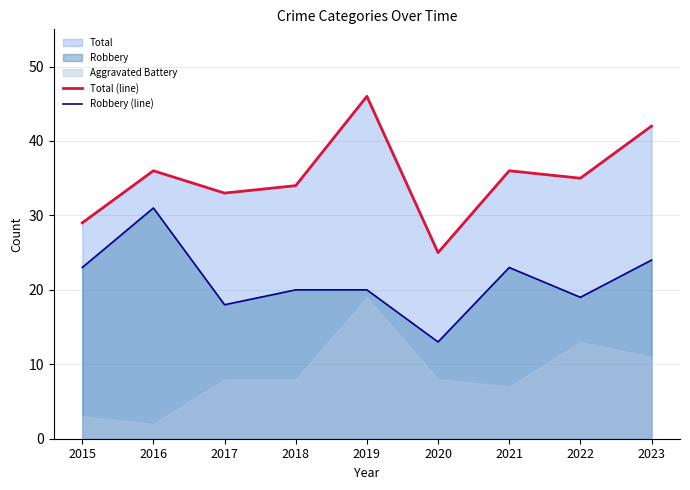

What is the sum of all Robbery (line) values?

191